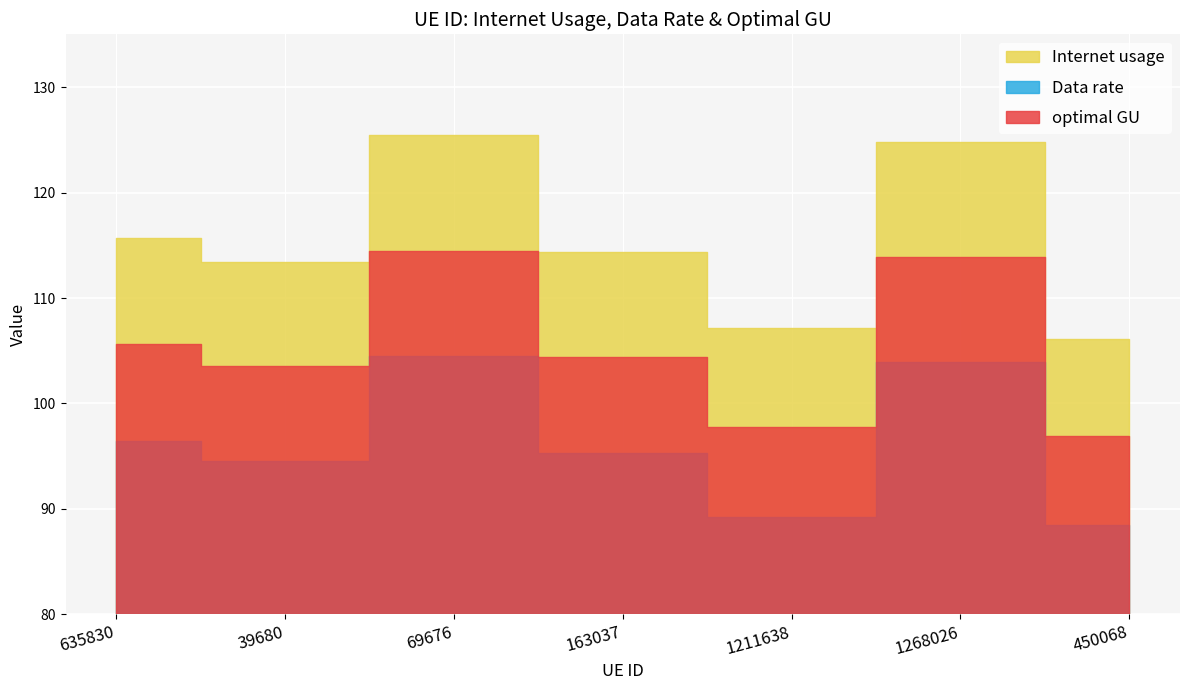

Rank the series at 1211638 from lowest to highest value.

Data rate, optimal GU, Internet usage